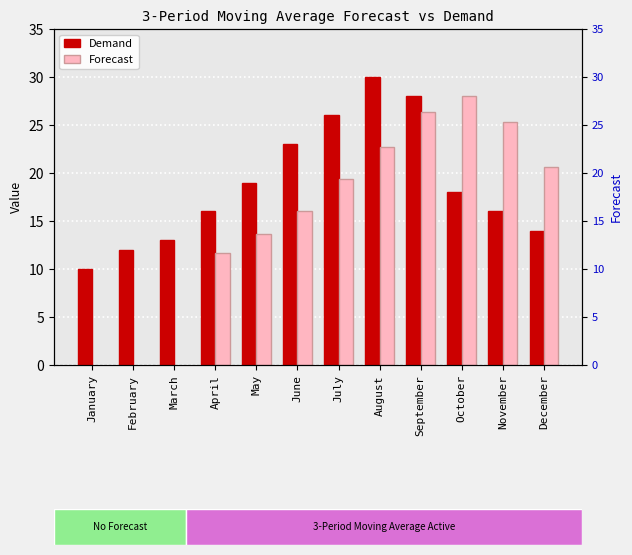

The Demand series shows 23.0 at June. True or false?

True